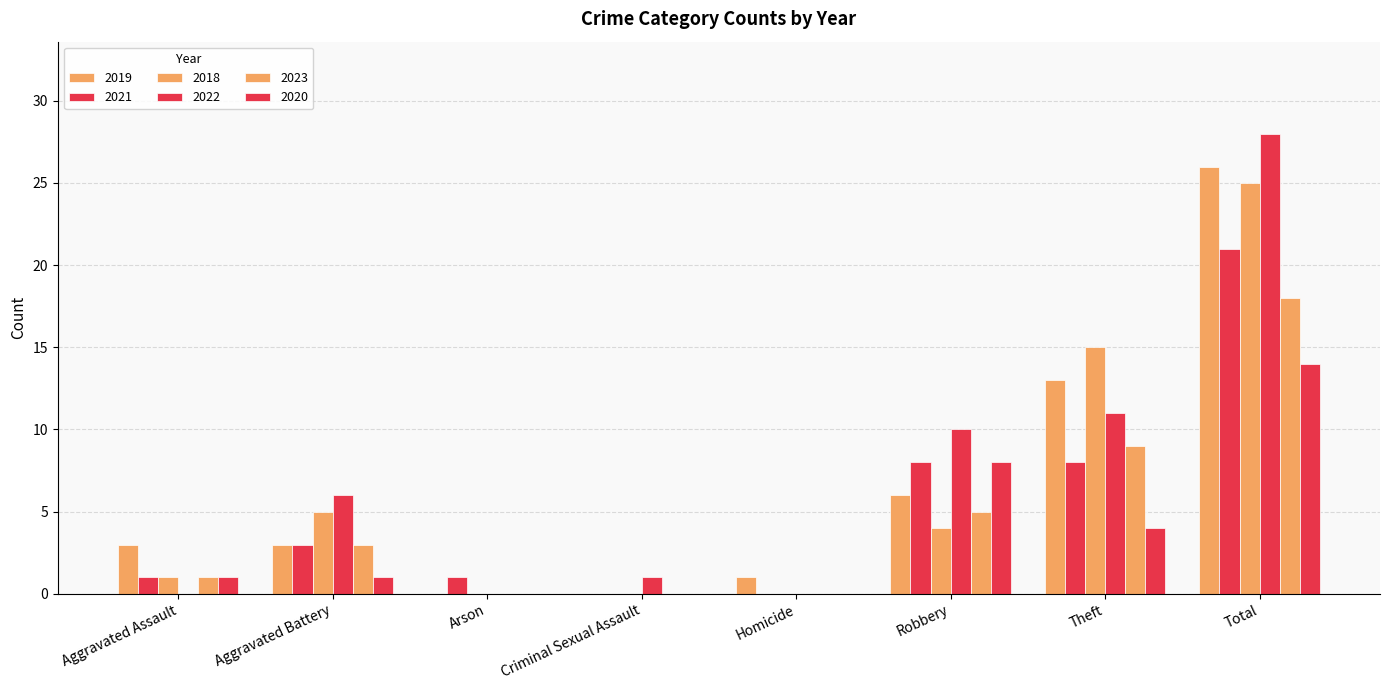

Which category has the highest value across all series?

Total